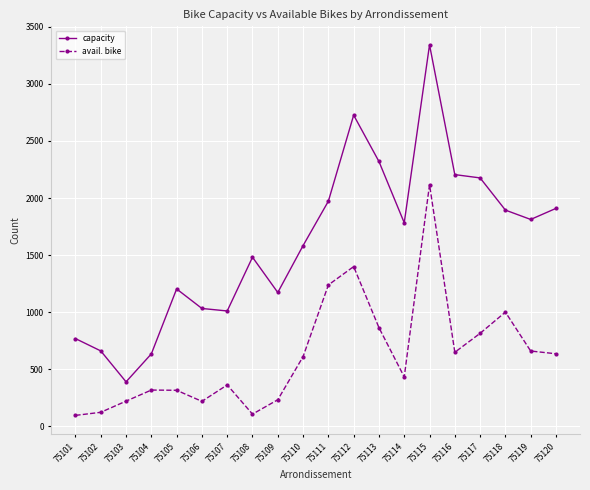

What is the sum of all avail. bike values?

12403